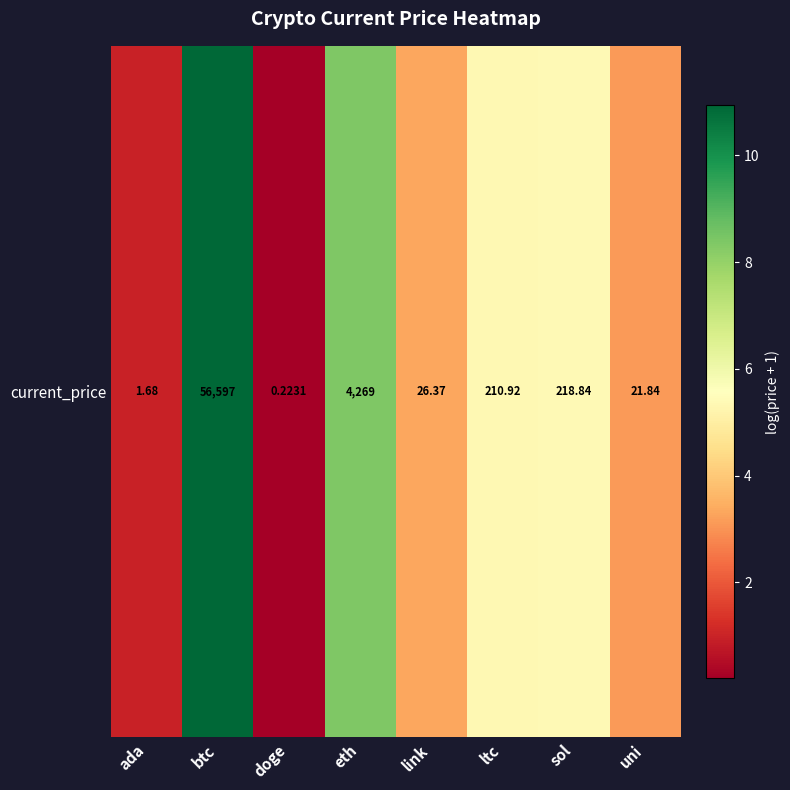

Which label corresponds to the largest value in the chart?

btc